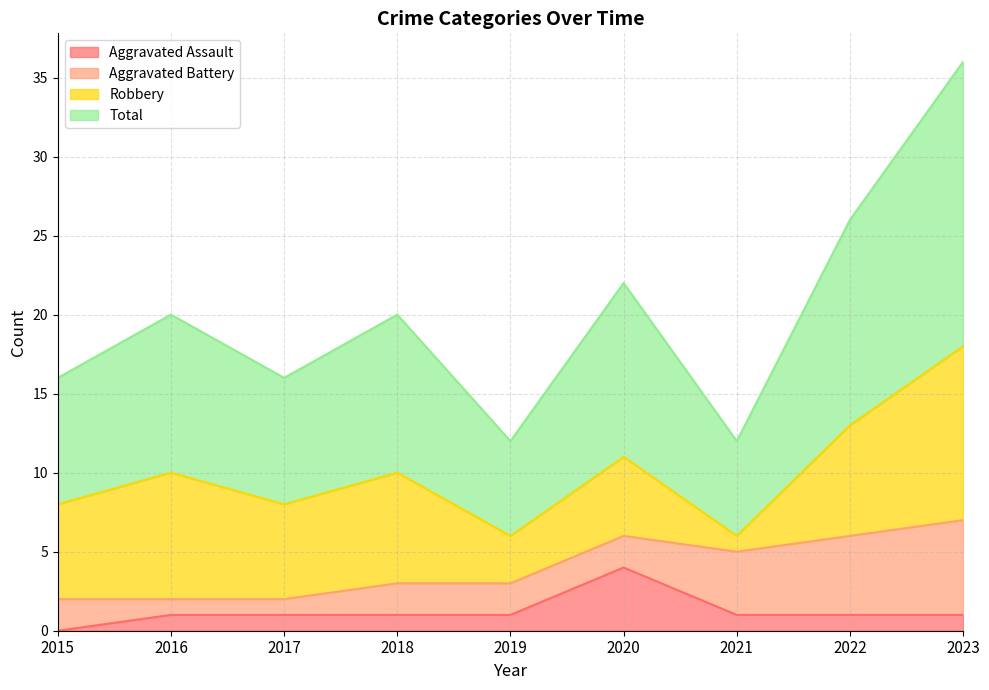

The value of Aggravated Assault at 2019 is 1. True or false?

True